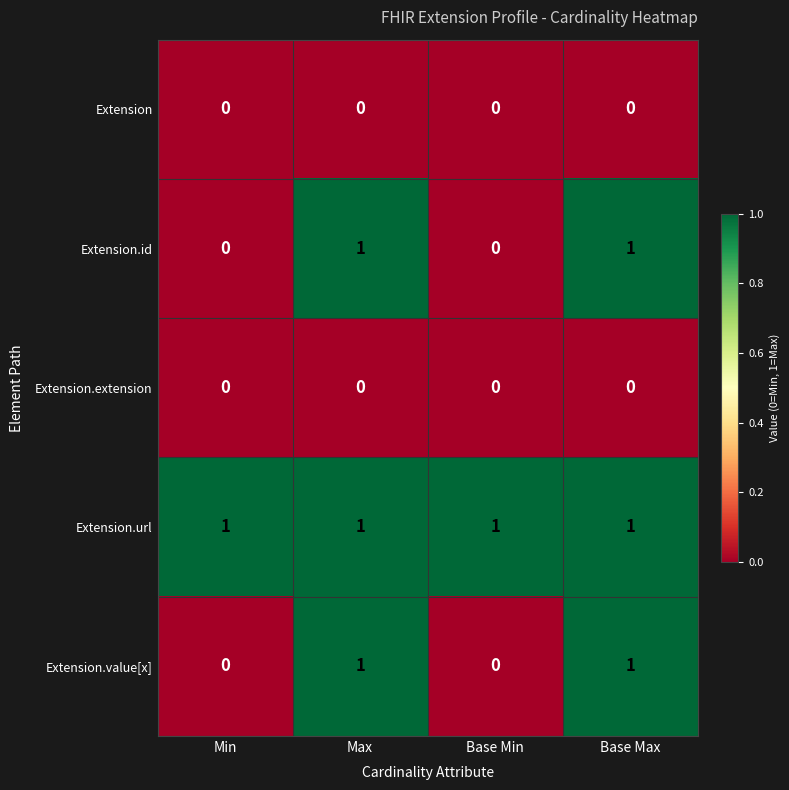

Reading left to right, what are all the values shown in this chart?

Extension: Min=0	Max=0	Base Min=0	Base Max=0
Extension.id: Min=0	Max=1	Base Min=0	Base Max=1
Extension.extension: Min=0	Max=0	Base Min=0	Base Max=0
Extension.url: Min=1	Max=1	Base Min=1	Base Max=1
Extension.value[x]: Min=0	Max=1	Base Min=0	Base Max=1